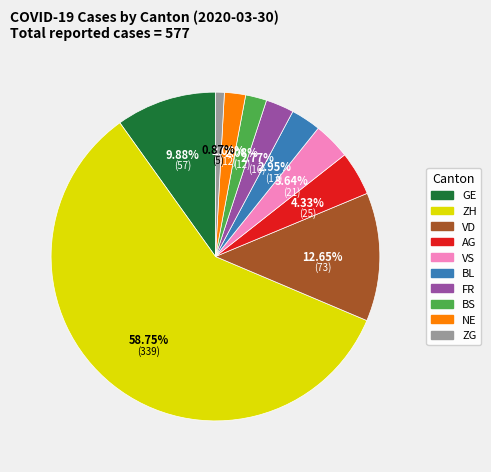

Is there any slice that represents more than half of the pie?

Yes